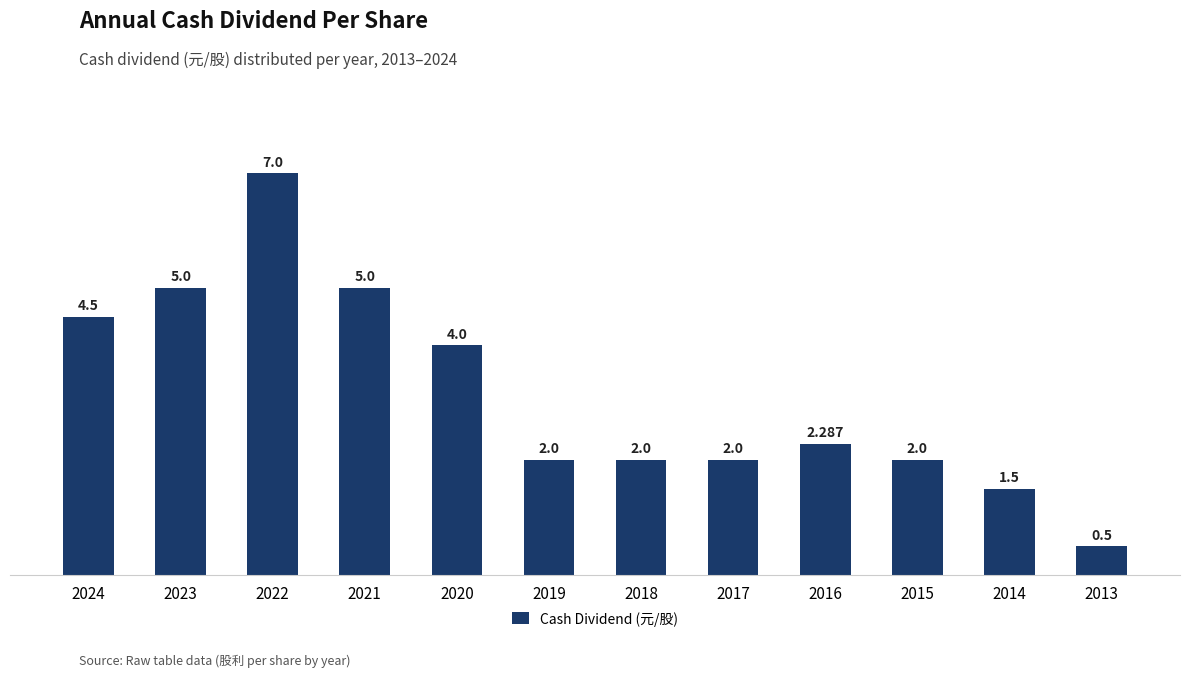

How many data points are less than 2?

2